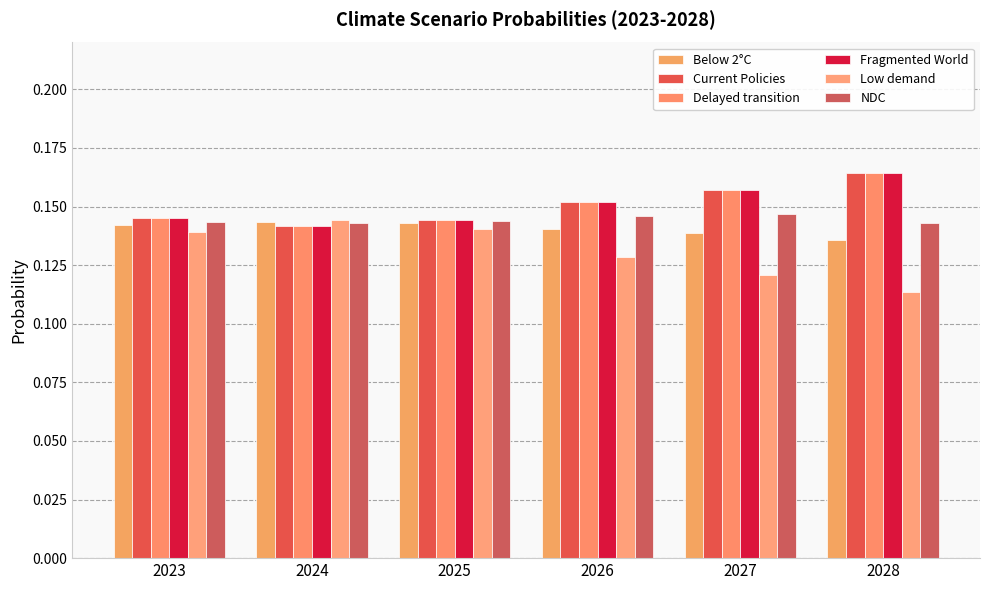

List the series in order of their peak value, highest first.

Fragmented World, Delayed transition, Current Policies, NDC, Low demand, Below 2°C